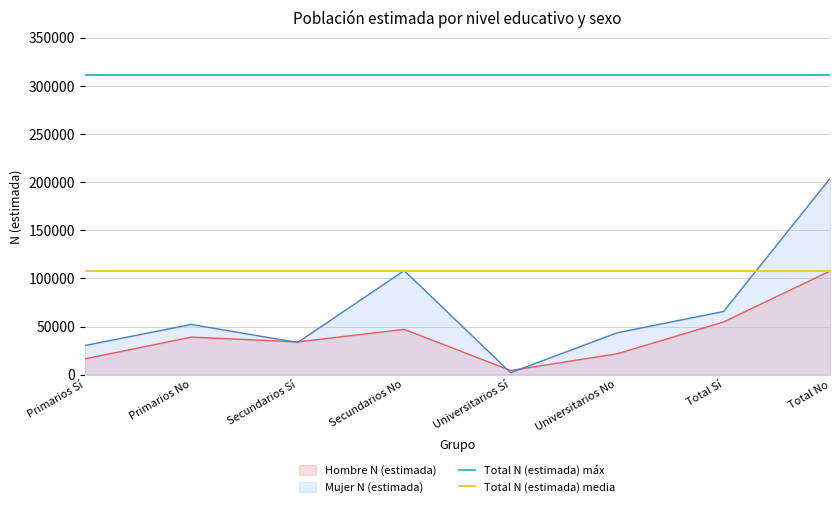

Which series has the largest total across all categories?

Total N (estimada) máx